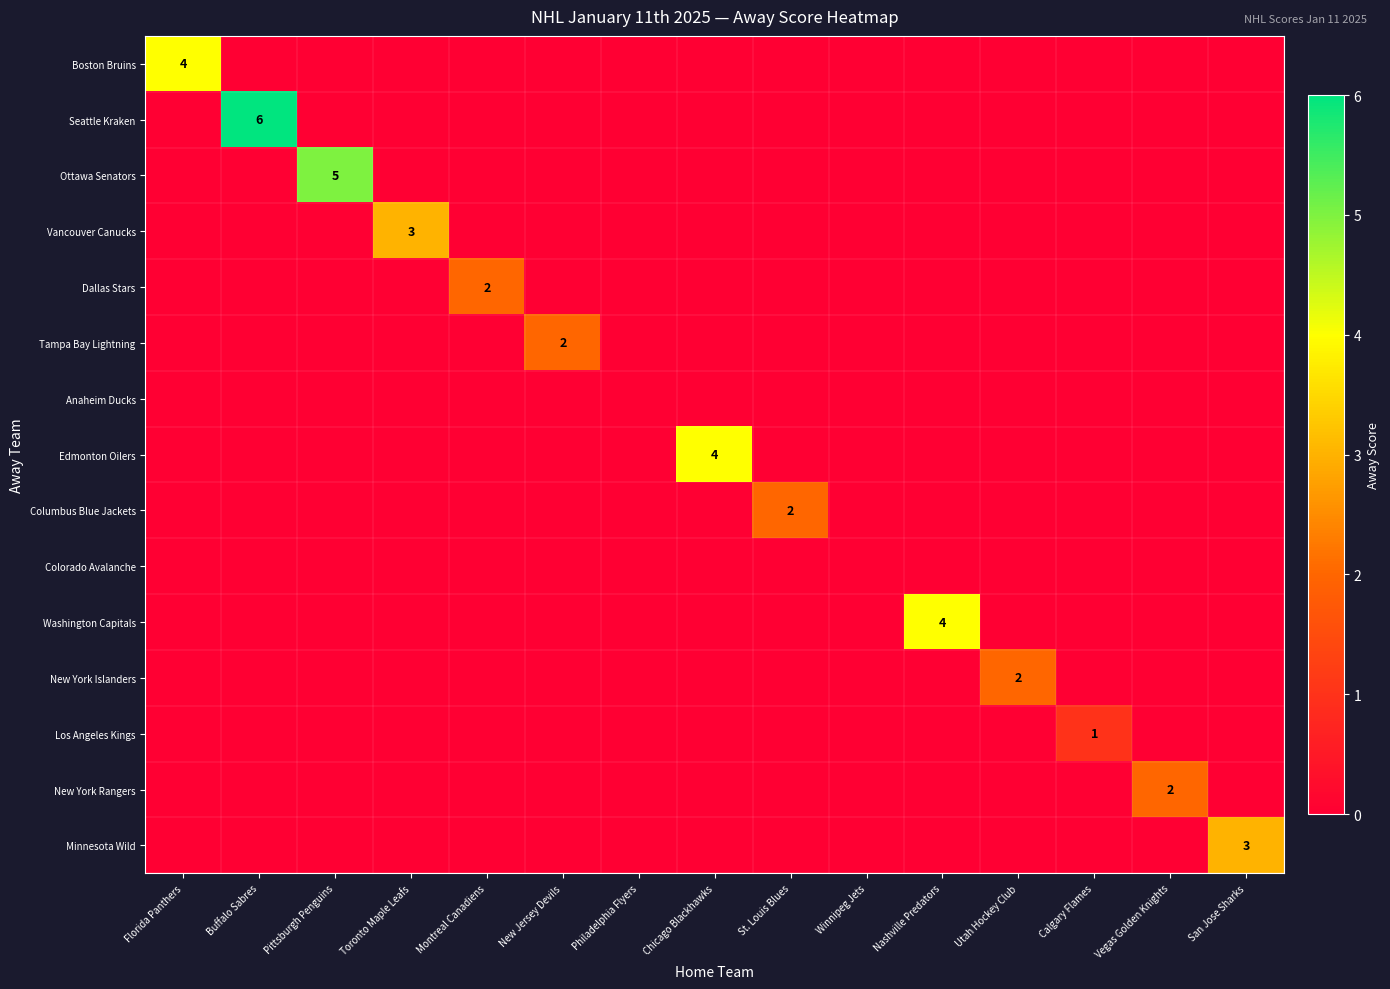

Which series has the largest range (max minus min)?

Seattle Kraken